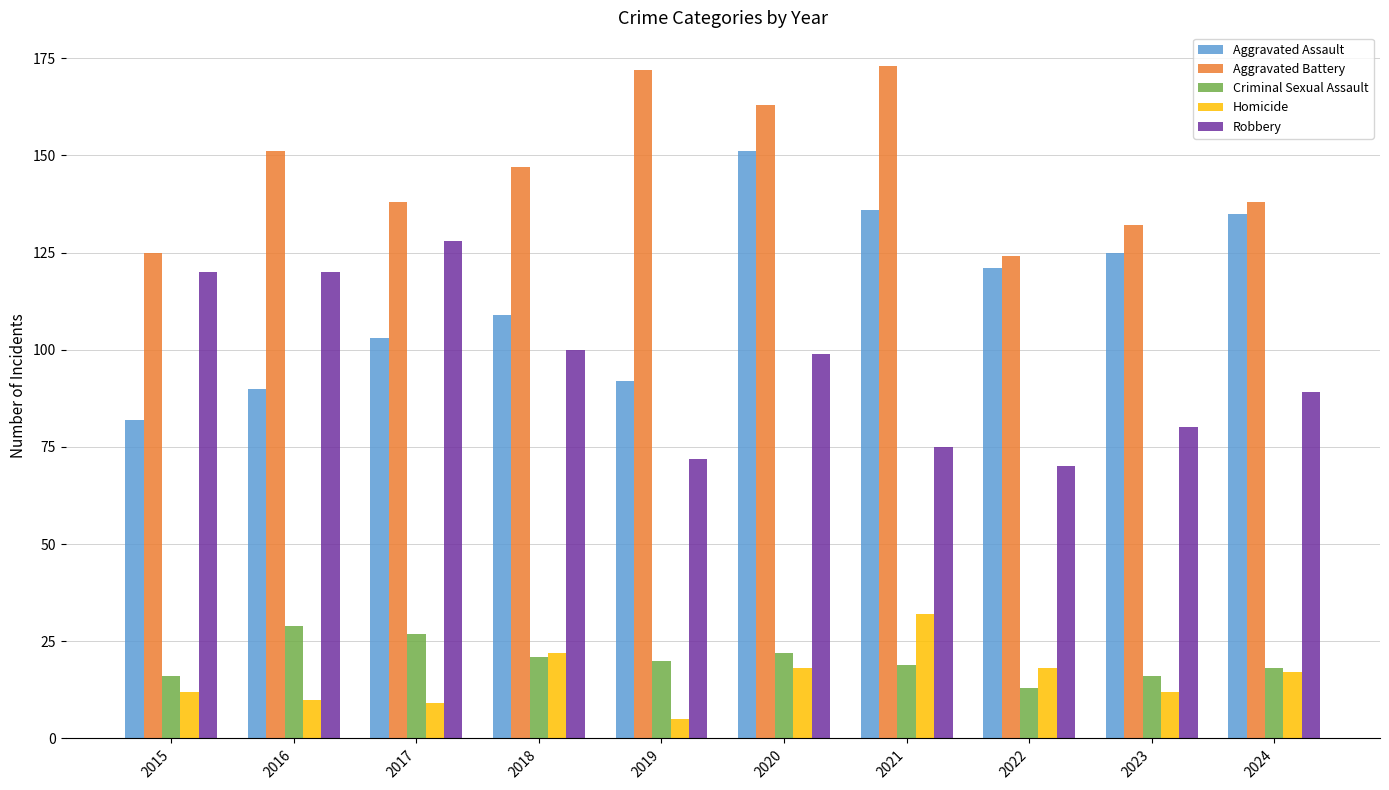

What are all the series names shown in the legend?

Aggravated Assault, Aggravated Battery, Criminal Sexual Assault, Homicide, Robbery